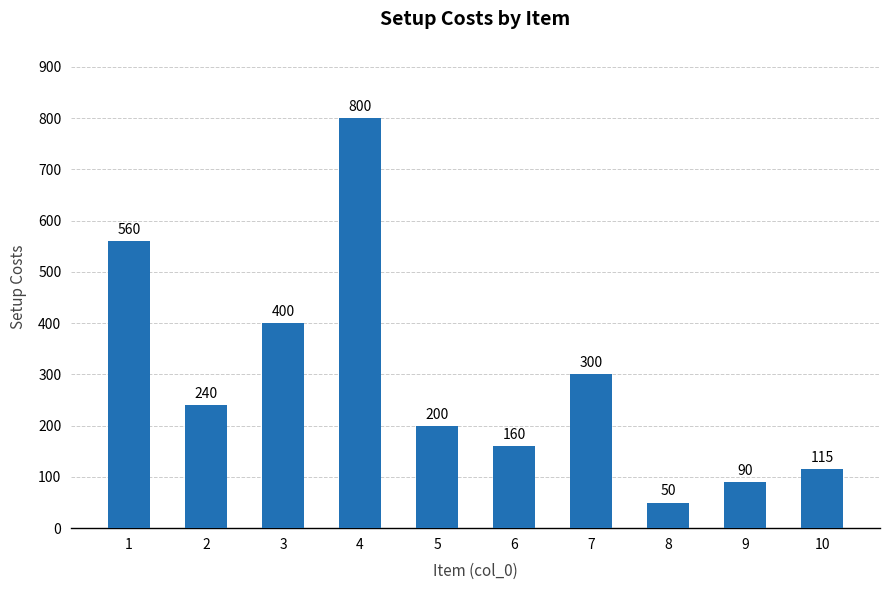

Rank the categories by value from highest to lowest.

4, 1, 3, 7, 2, 5, 6, 10, 9, 8